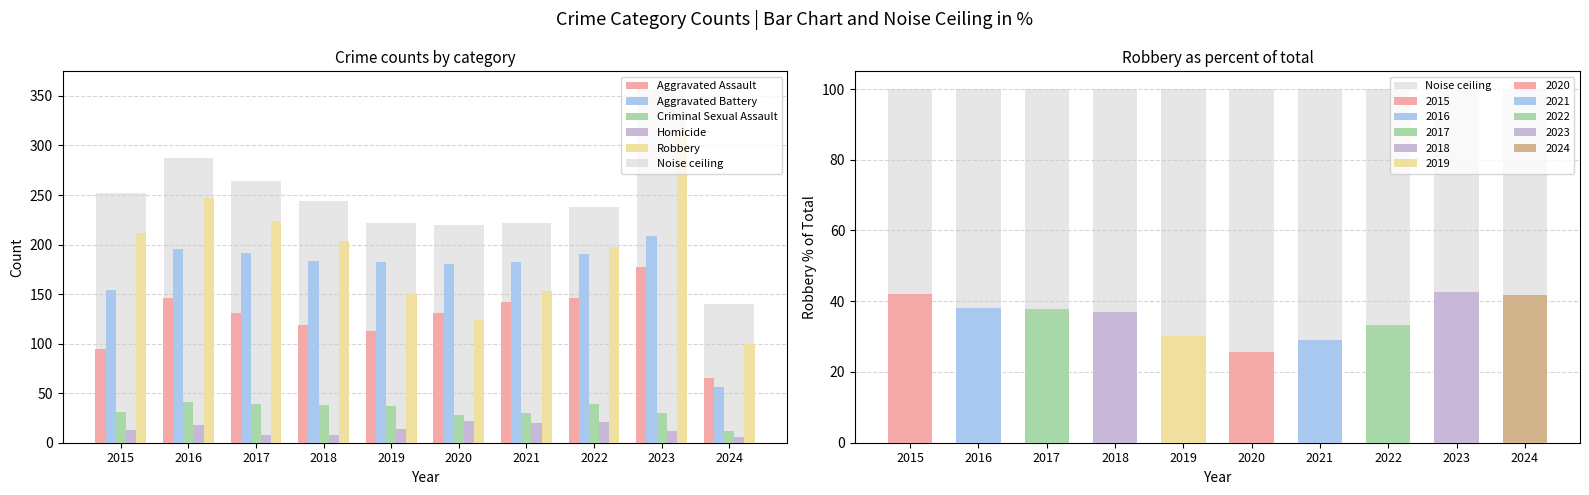

How many data points in Homicide are above 14?

4